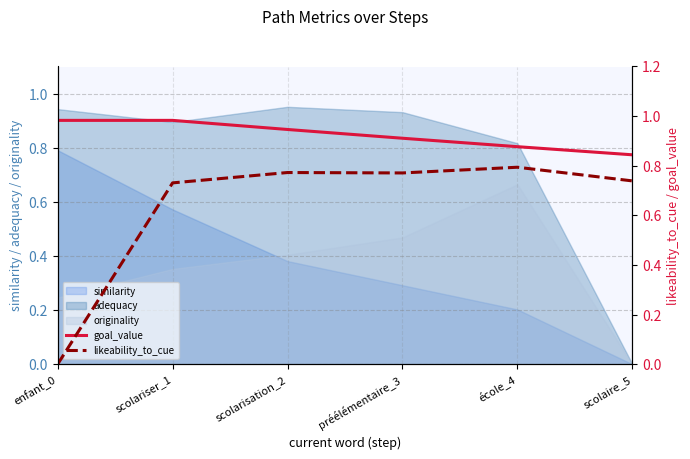

List the labels in order of similarity value, smallest first.

scolaire_5, école_4, préélémentaire_3, scolarisation_2, scolariser_1, enfant_0